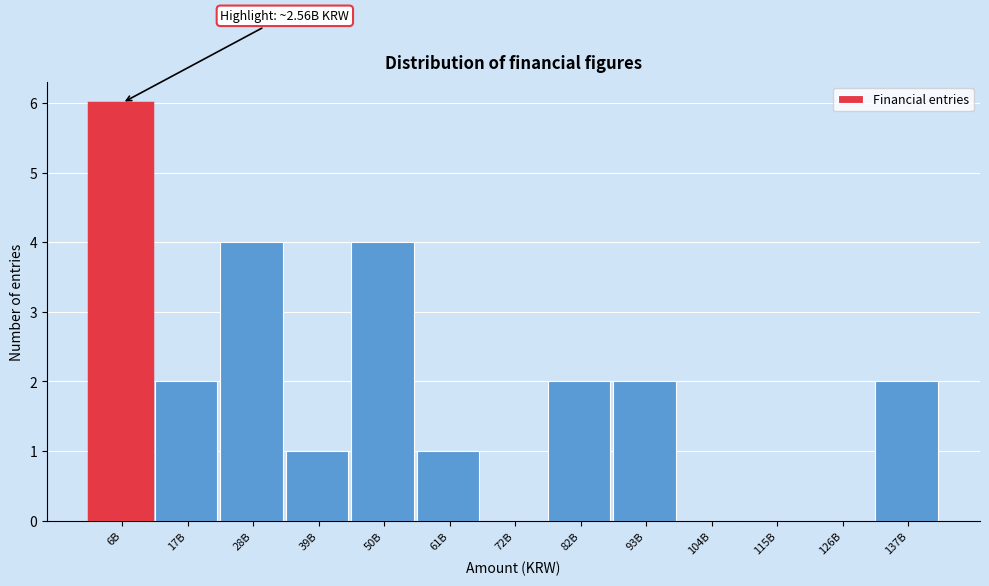

Reading left to right, transcribe all the data shown in this chart.

6B=6	17B=2	28B=4	39B=1	50B=4	61B=1	72B=0	82B=2	93B=2	104B=0	115B=0	126B=0	137B=2